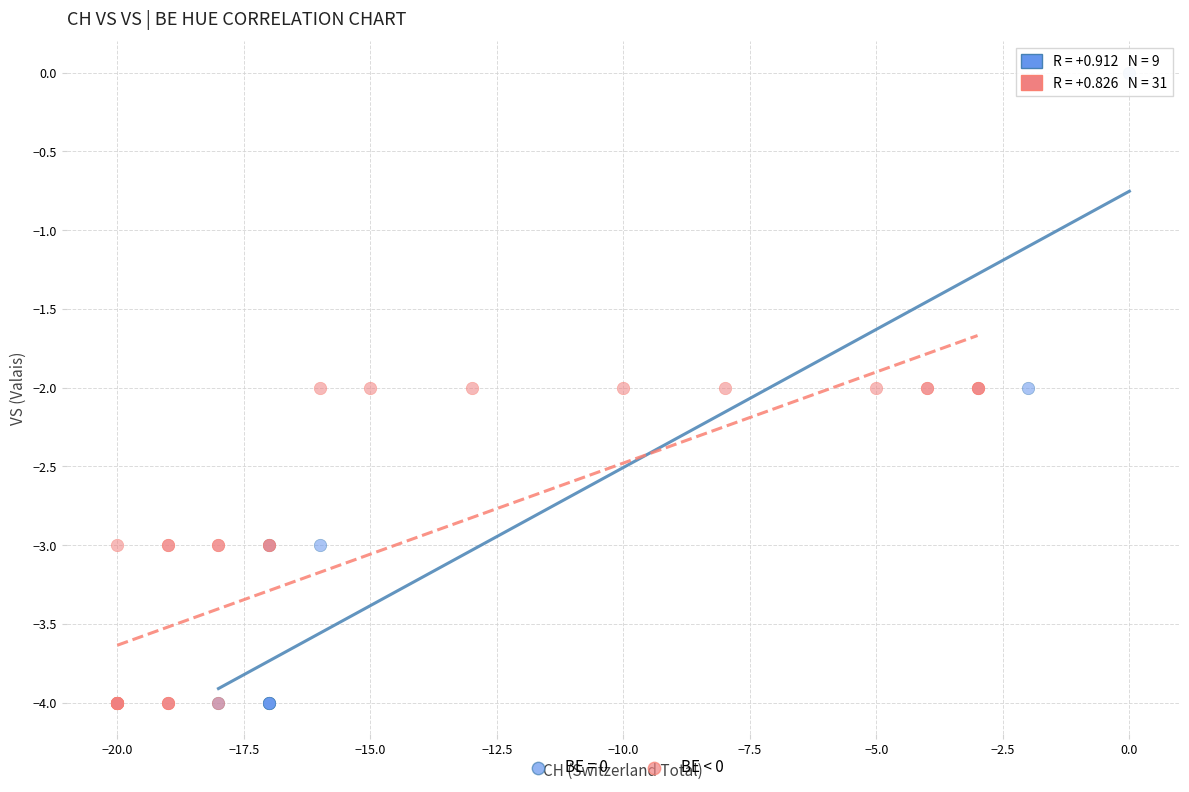

Which series has the widest spread of Y values?

BE = 0